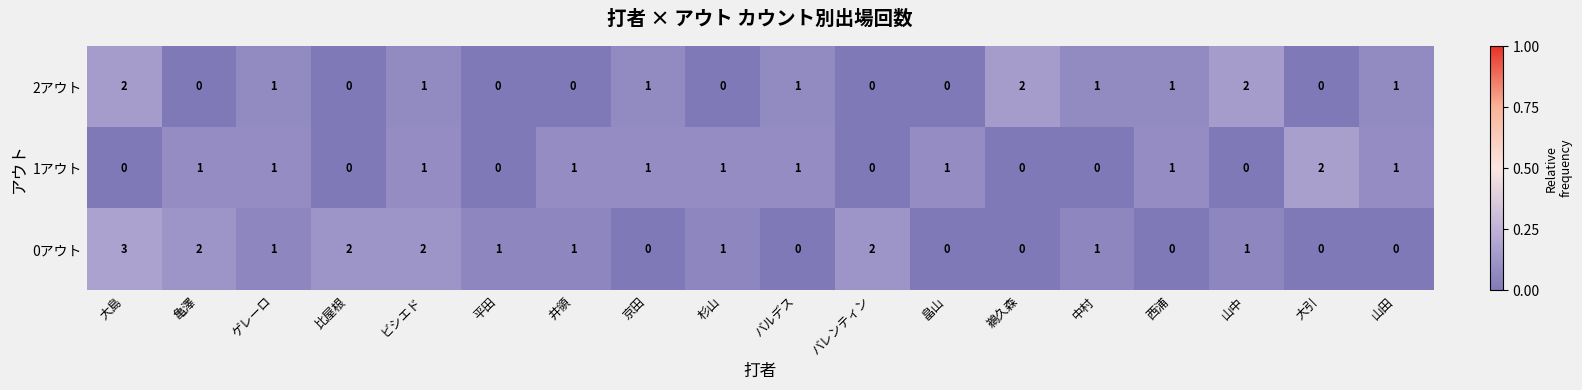

What is the spread (max minus min) of values at 大島?

3